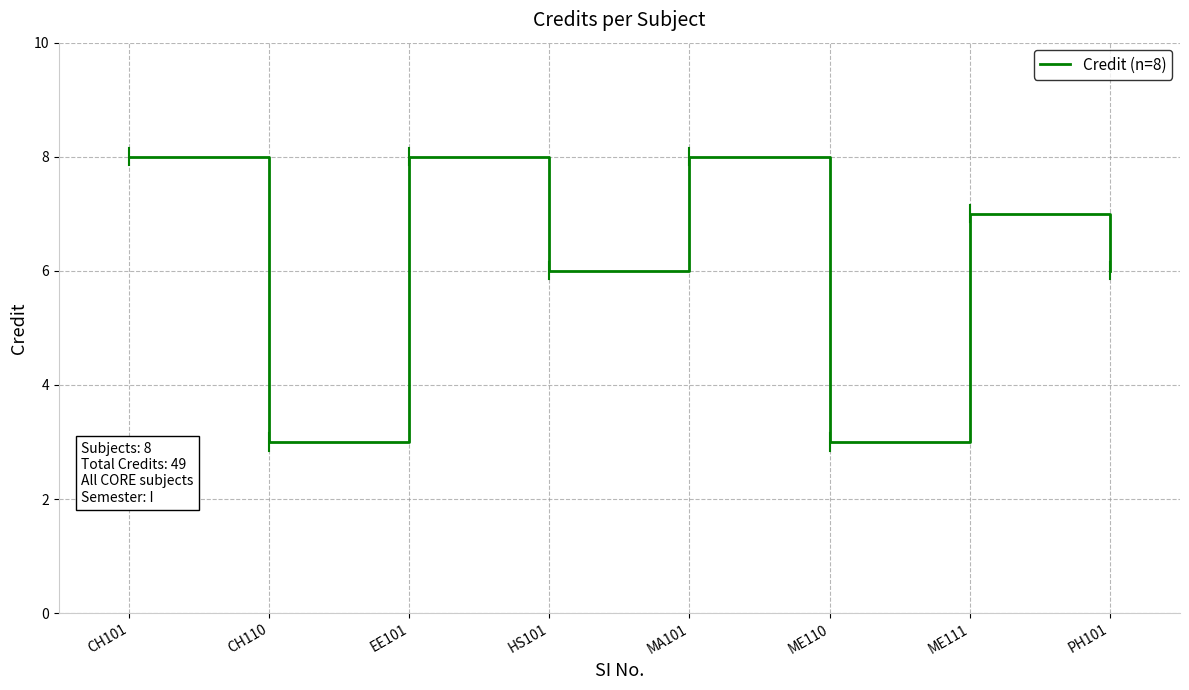

What is the difference between the second highest and second lowest values?

5